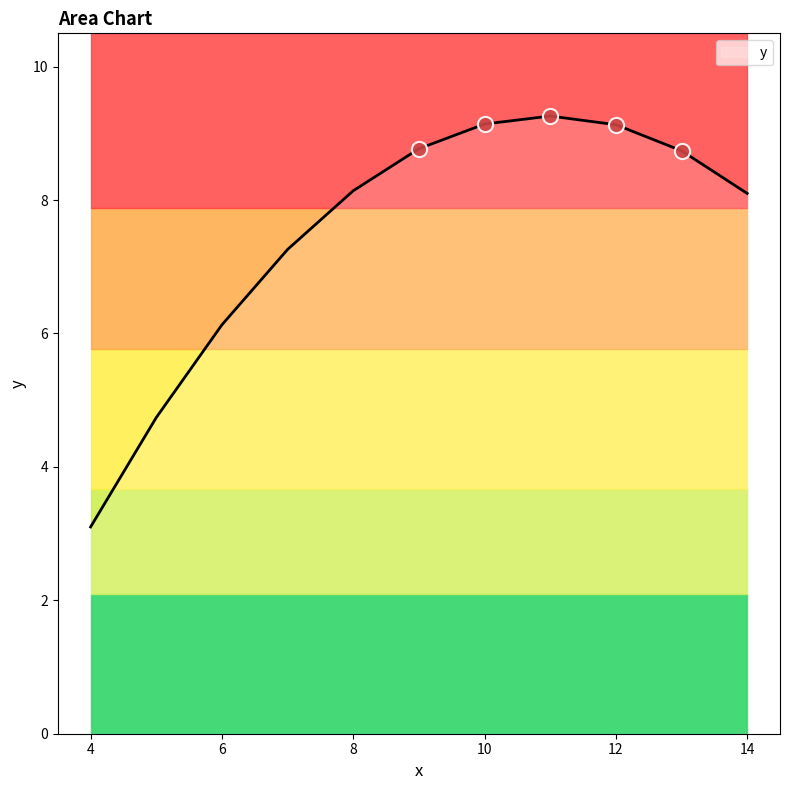

Which has a higher value, 8 or 7?

8